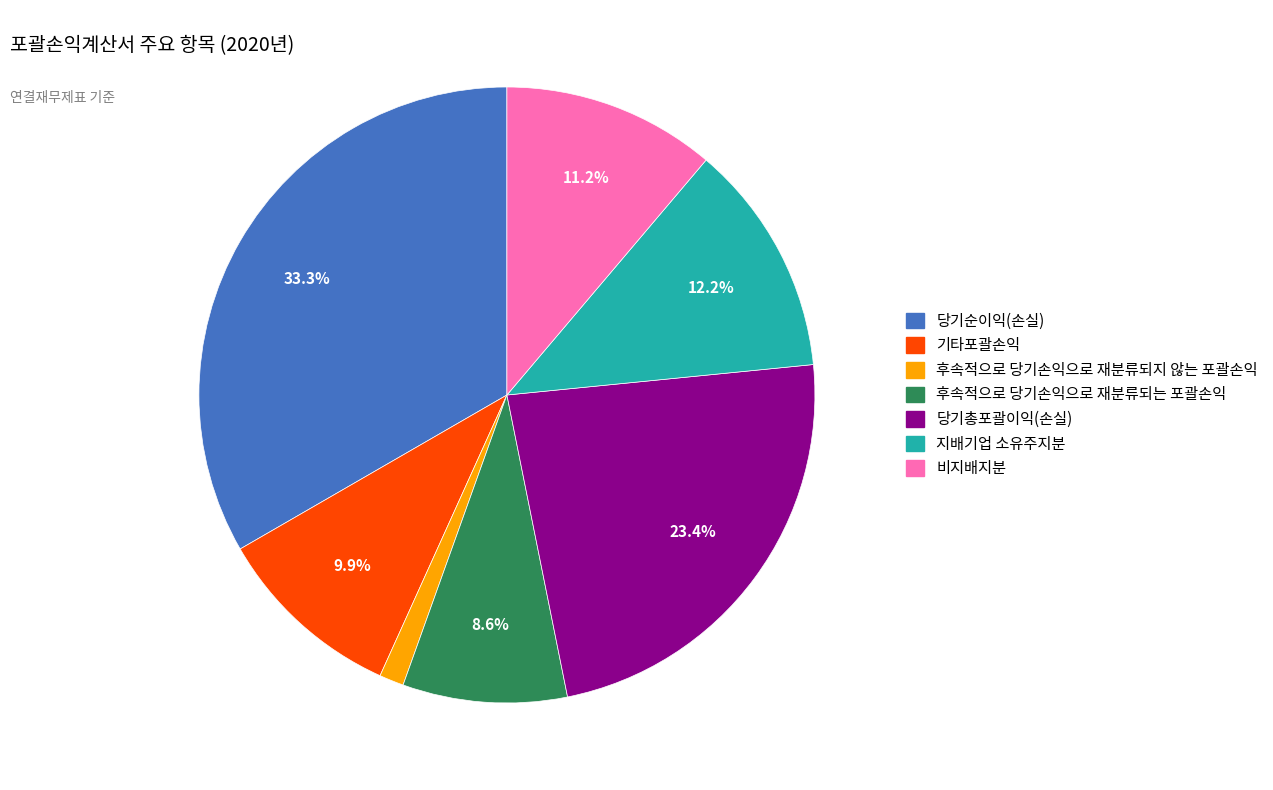

Count the number of slices in the pie.

7